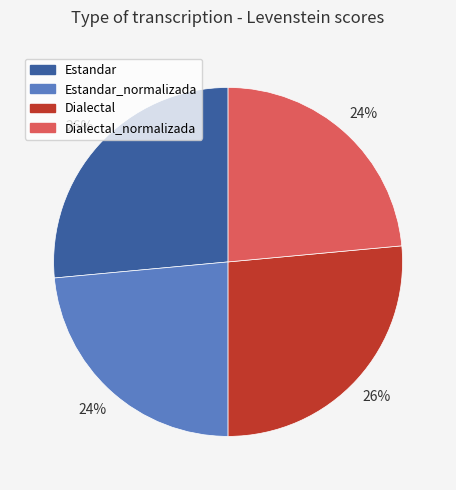

To the nearest percent, what is the average slice percentage?

25%